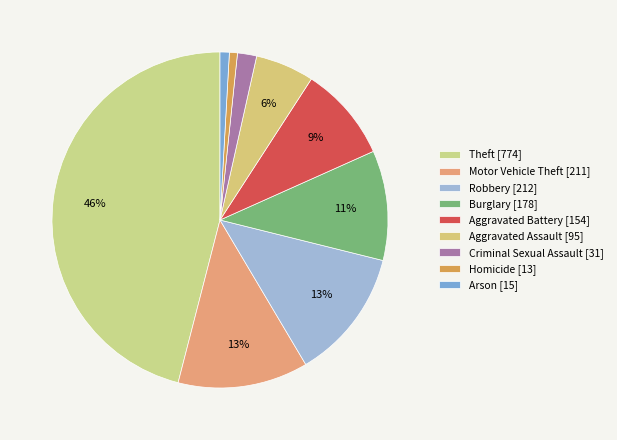

Is there any slice that represents more than half of the pie?

No